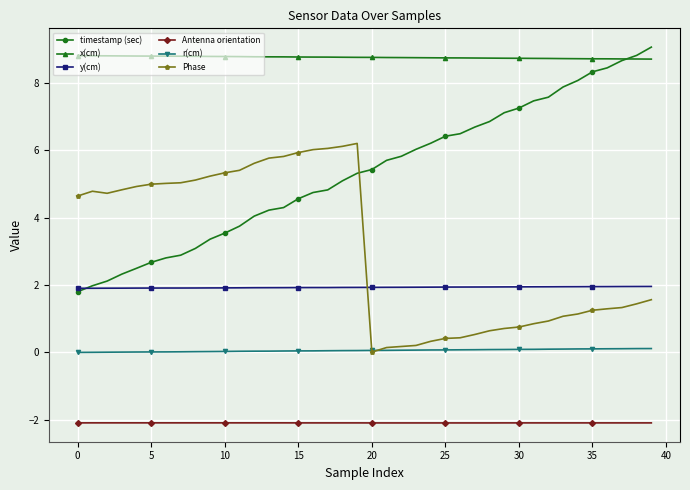

What is the maximum value for Phase?

6.2